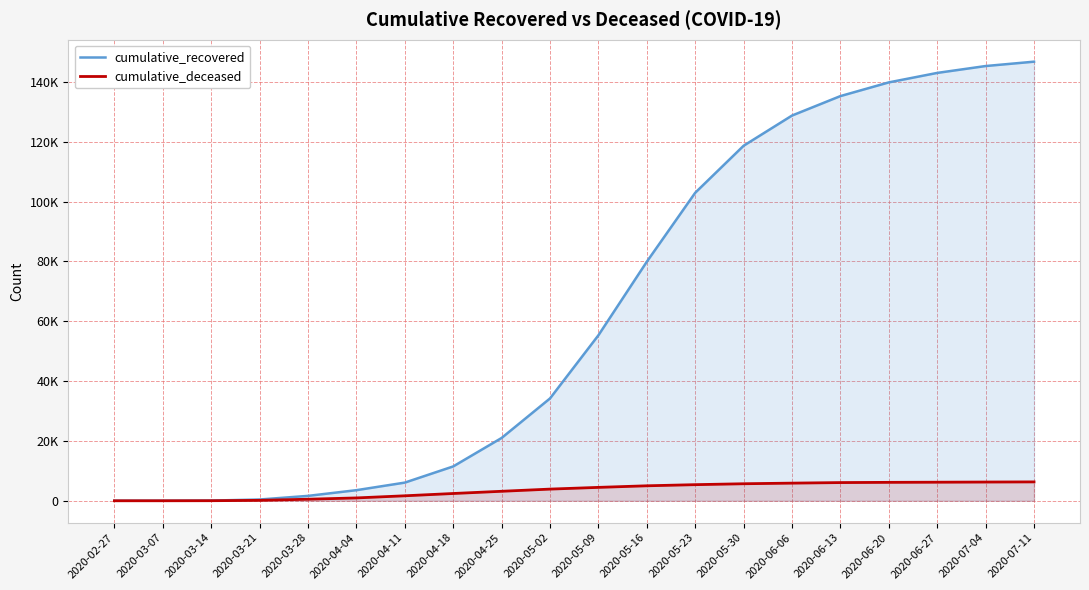

Between 2020-05-23 and 2020-03-07, which is larger?

2020-05-23